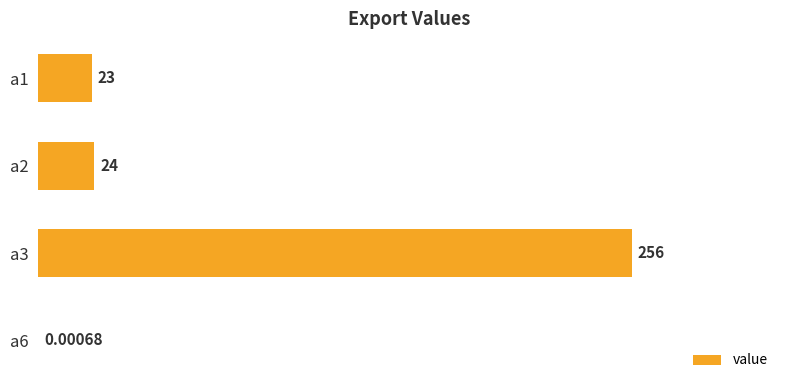

What is the sum of all values?

303.0